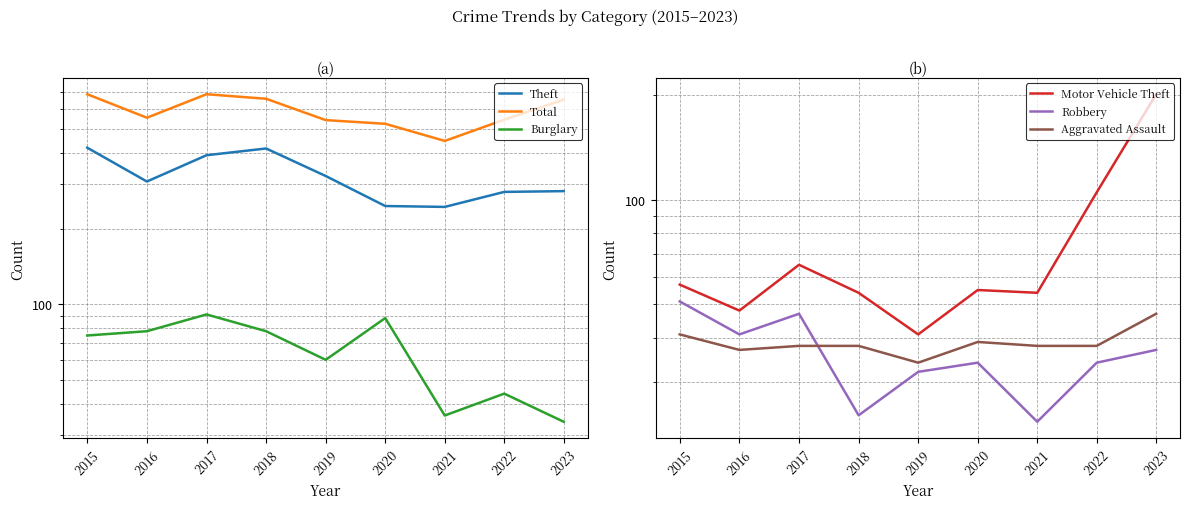

List the series in order of their peak value, highest first.

Total, Theft, Motor Vehicle Theft, Burglary, Robbery, Aggravated Assault